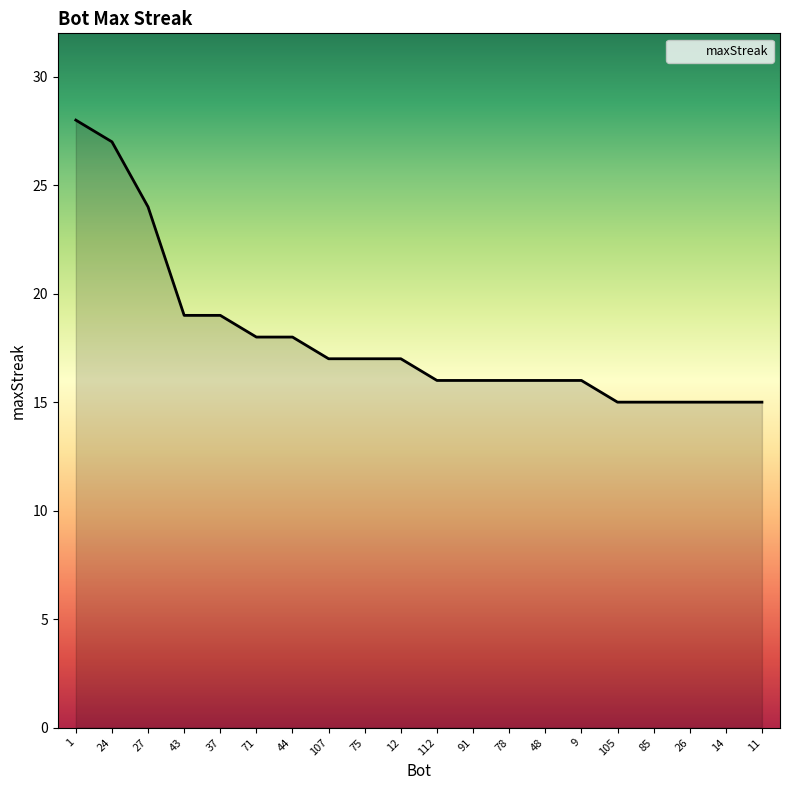

What position from the left is 85?

17